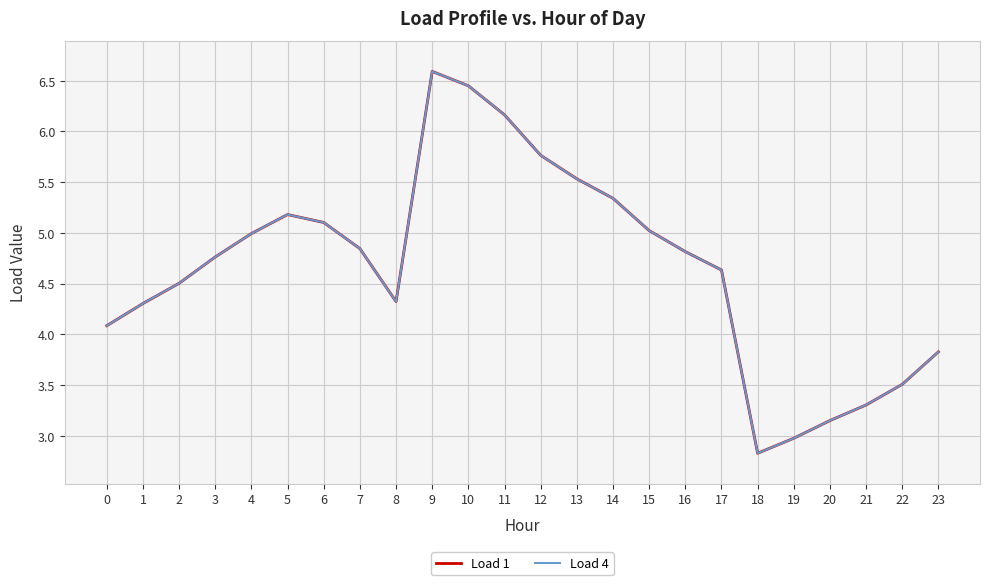

Between 8 and 23, which series saw the biggest shift?

Load 1